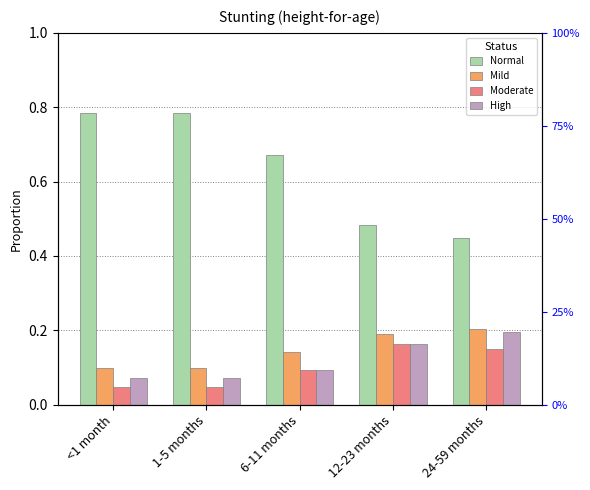

At how many categories does at least one series exceed 0?

5